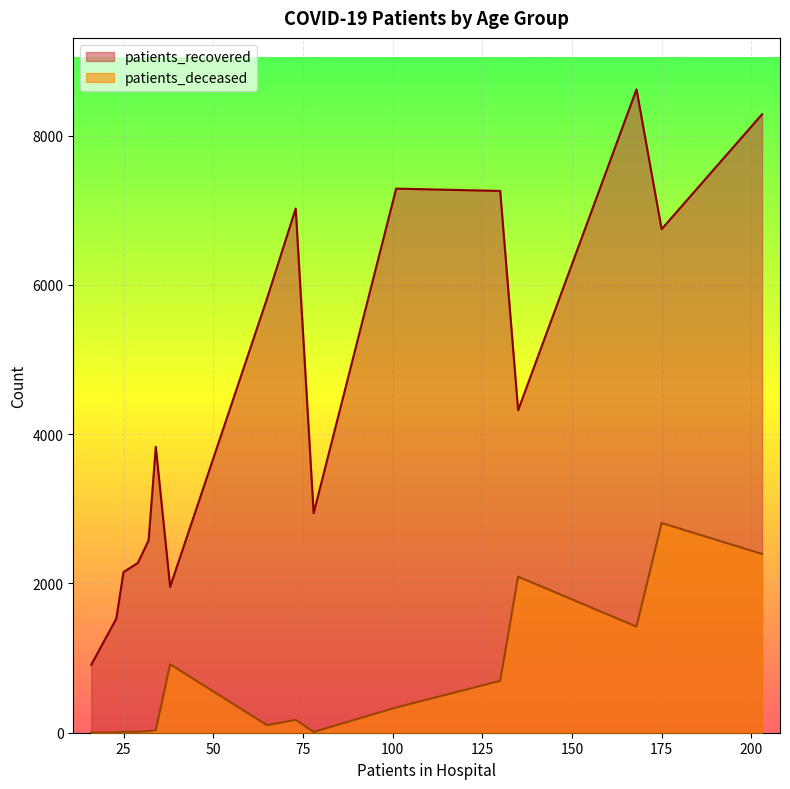

List the series in order of their overall mean, highest first.

patients_recovered, patients_deceased